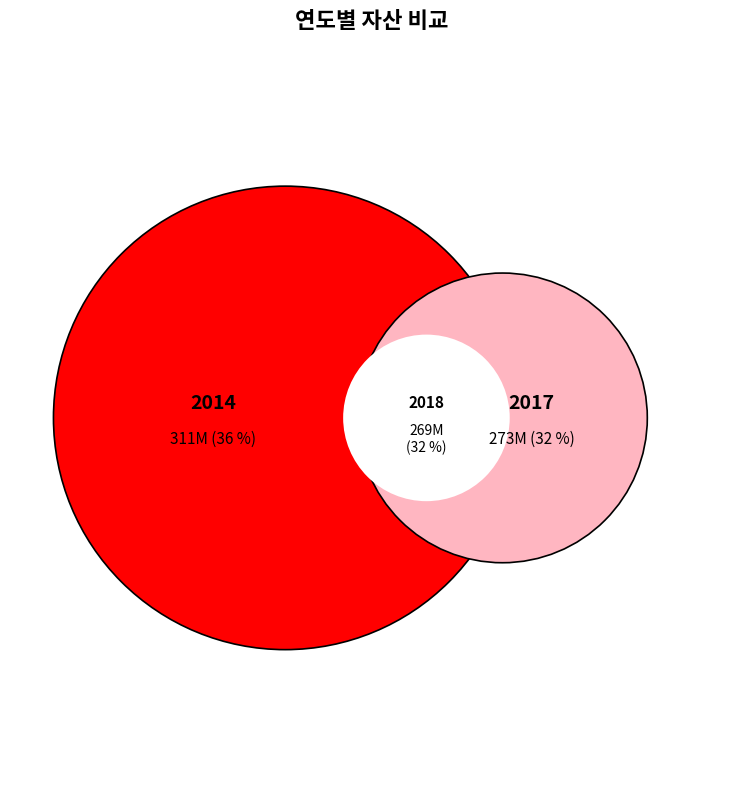

The 2018 slice represents 24% of the pie. True or false?

False